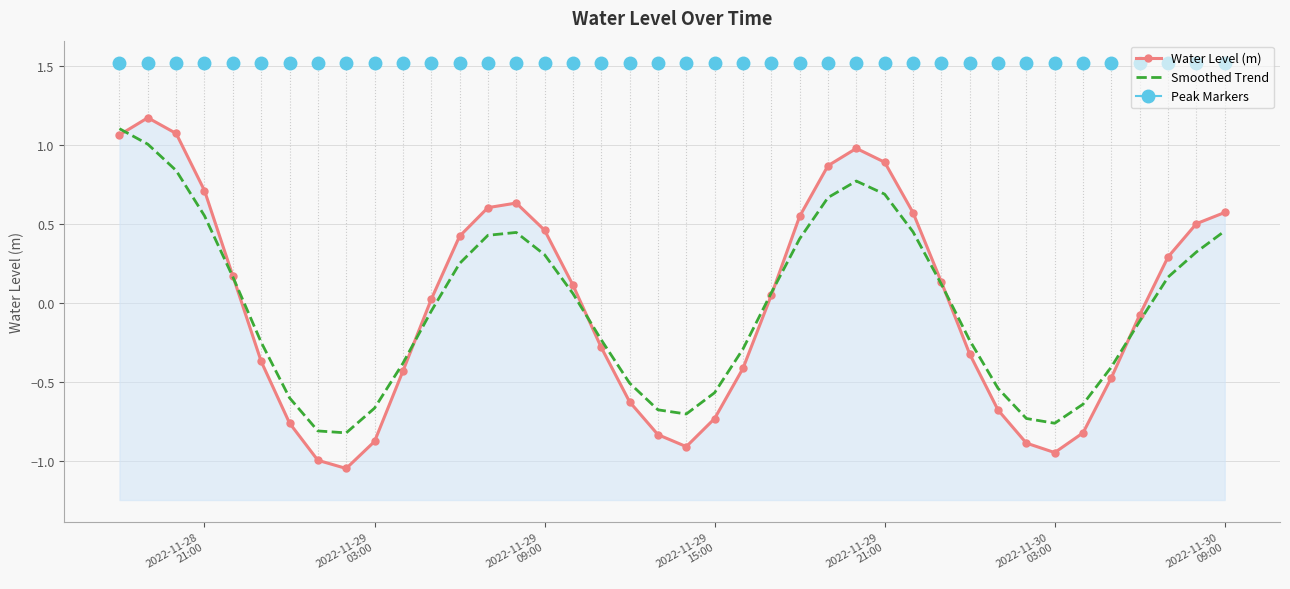

Which series ends up on top after the final intersection of Smoothed Trend and Water Level (m)?

Water Level (m)